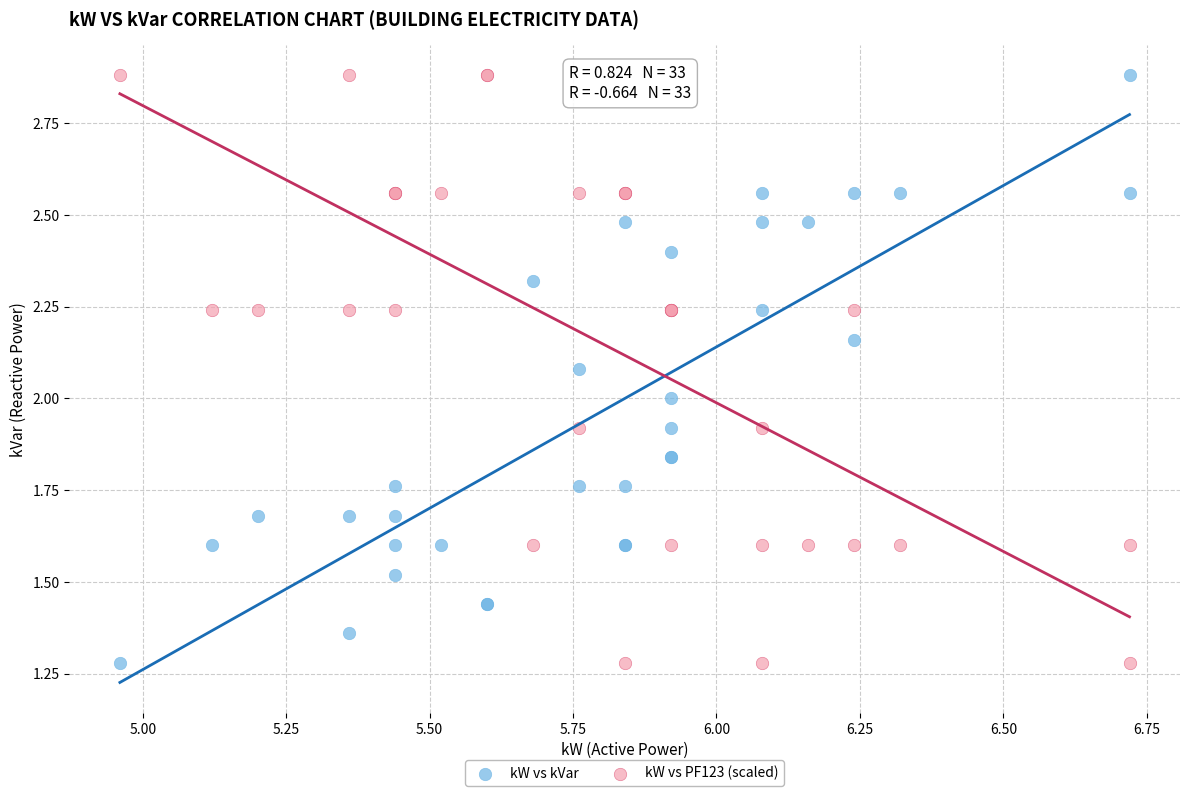

What are all the series names shown in the legend?

kW vs kVar, kW vs PF123 (scaled)